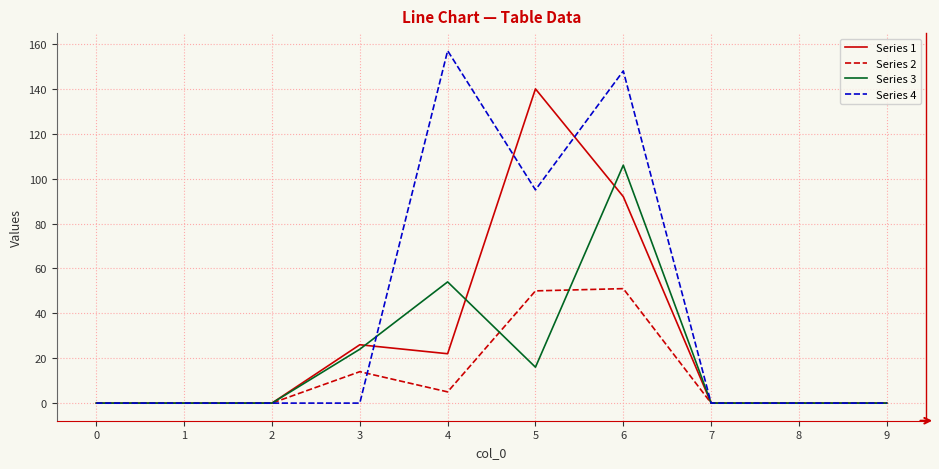

What is the difference between the maximum and second lowest values in the Series 1 series?

140